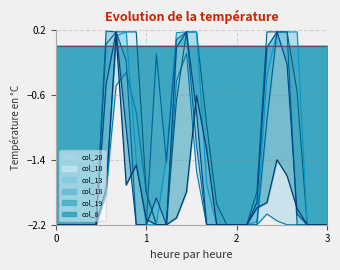

Which series has the largest total across all categories?

col_10